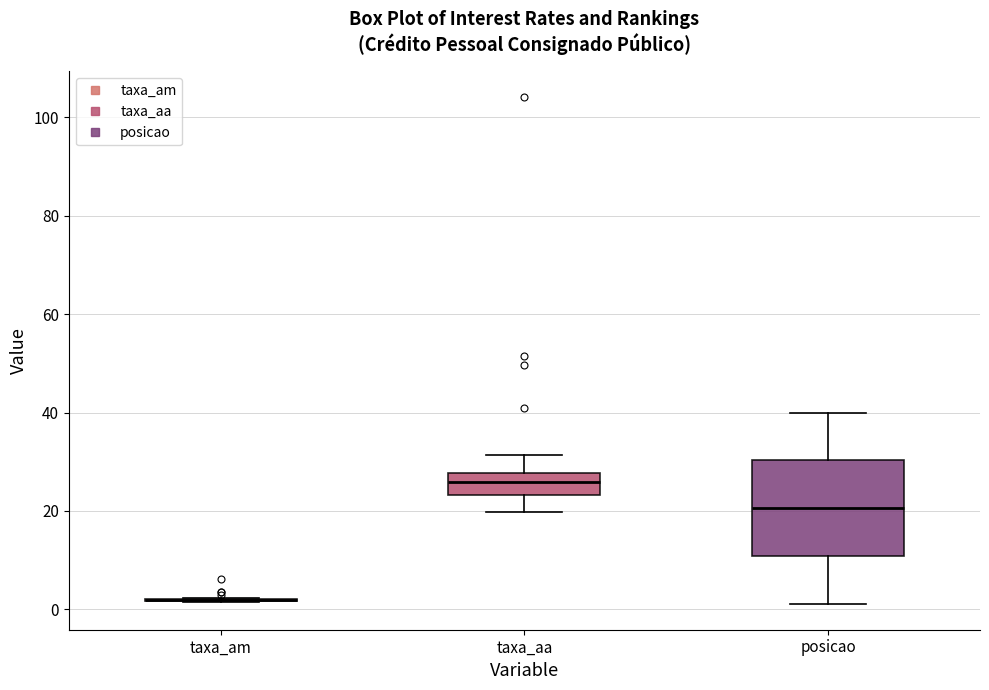

Where is the upper edge of the box for posicao on the y-axis? The values are not printed on the chart, so give them approximately, as read against the axis.

30